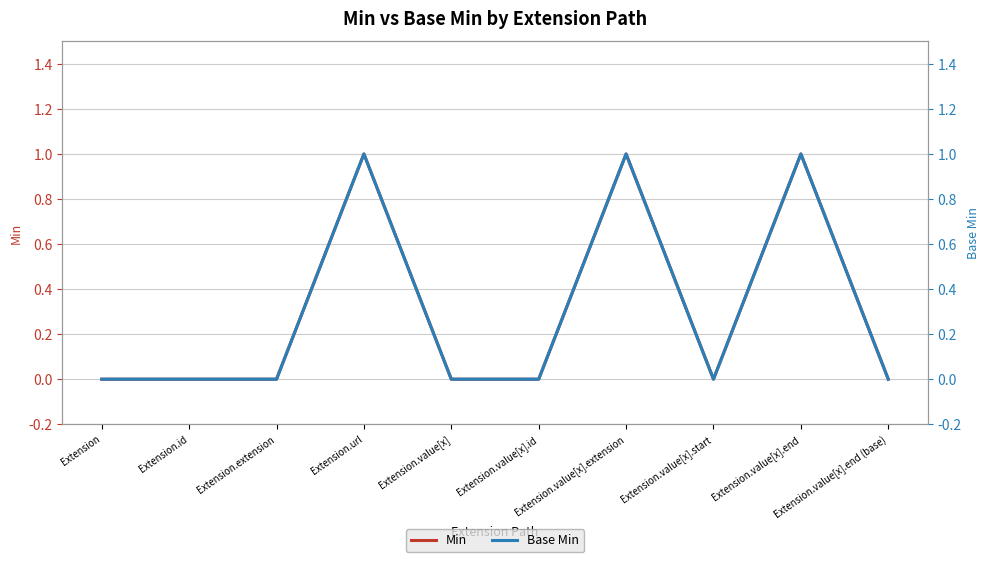

At how many categories does at least one series exceed 0?

3